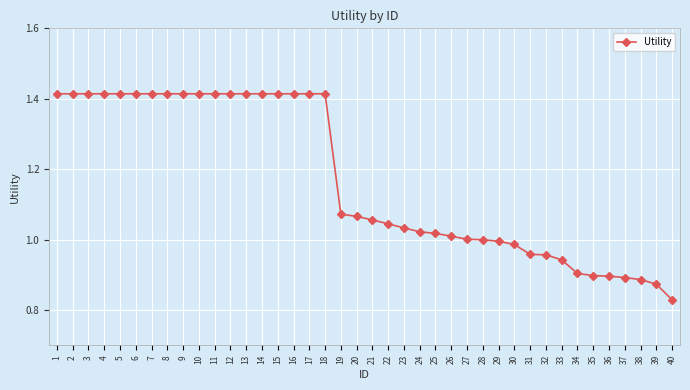

What is the change in value from 12 to 26?

-0.4